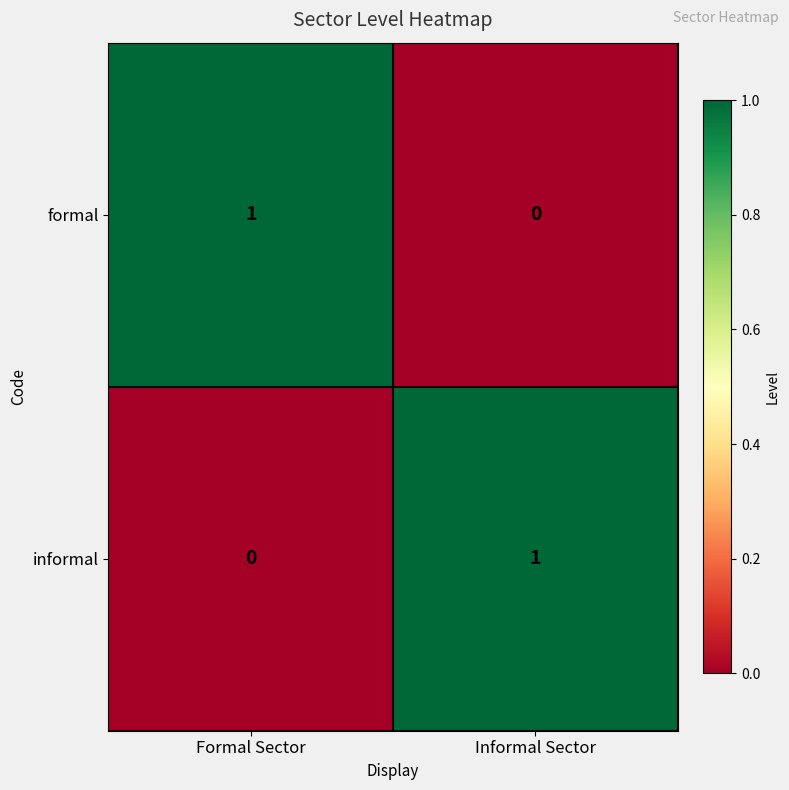

Count the number of categories in the chart.

2